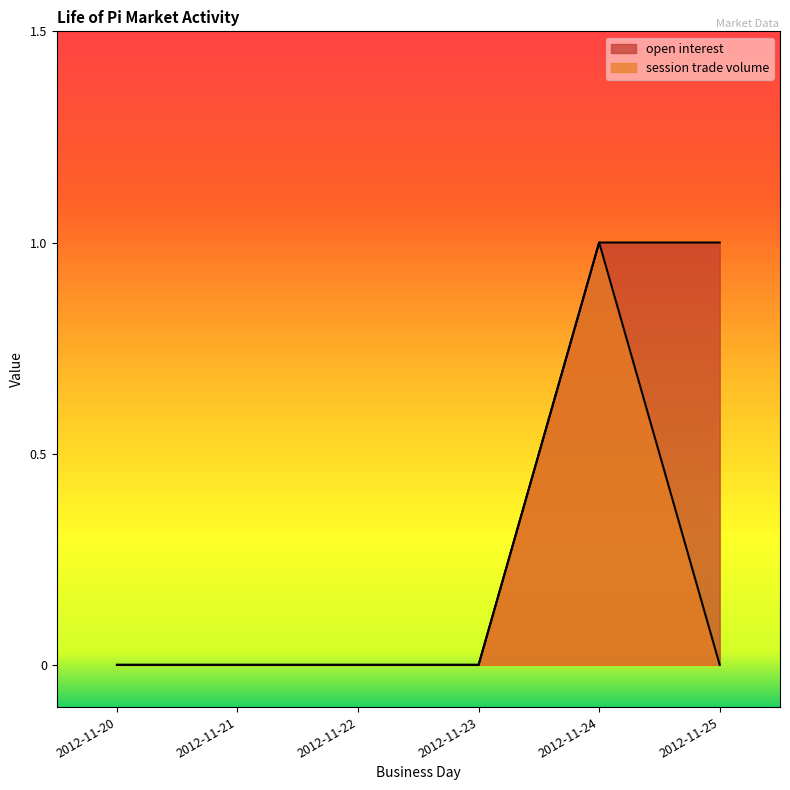

Is the value of open interest at 2012-11-25 greater than the value of session trade volume at 2012-11-24?

No